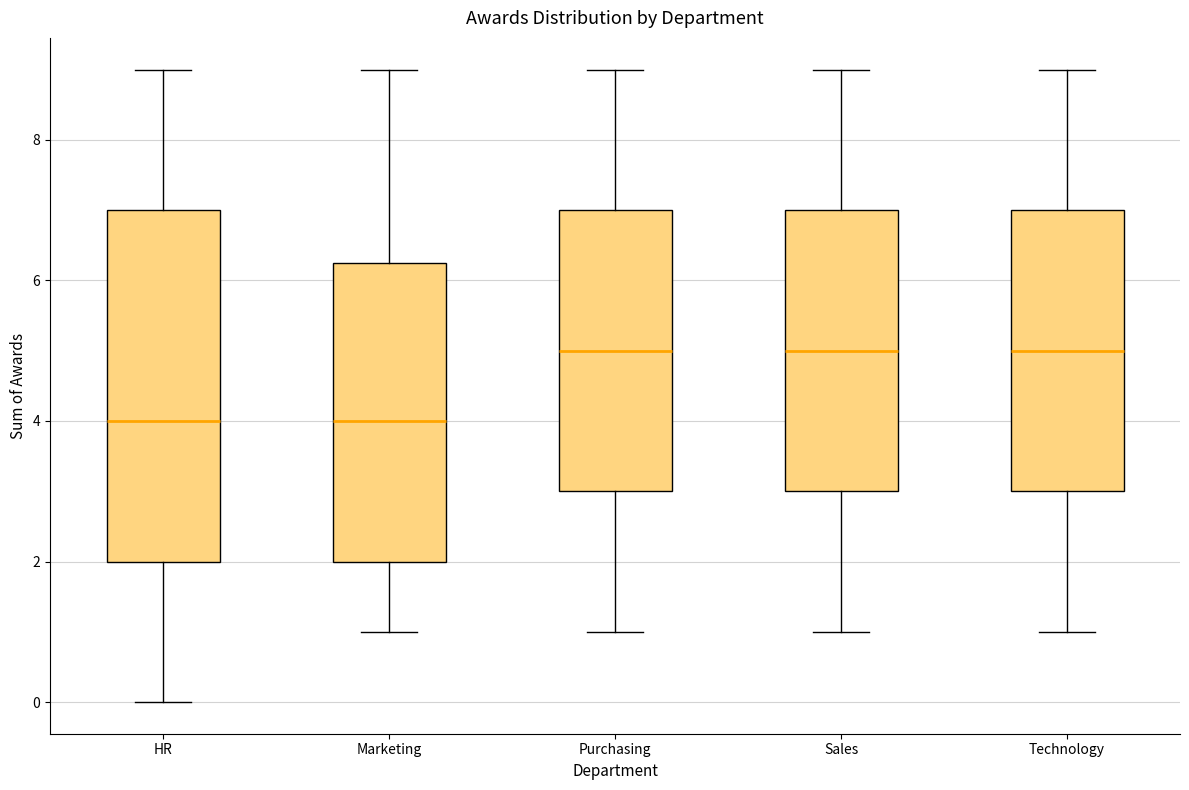

Which box is the tallest, from its lower edge to its upper edge?

HR